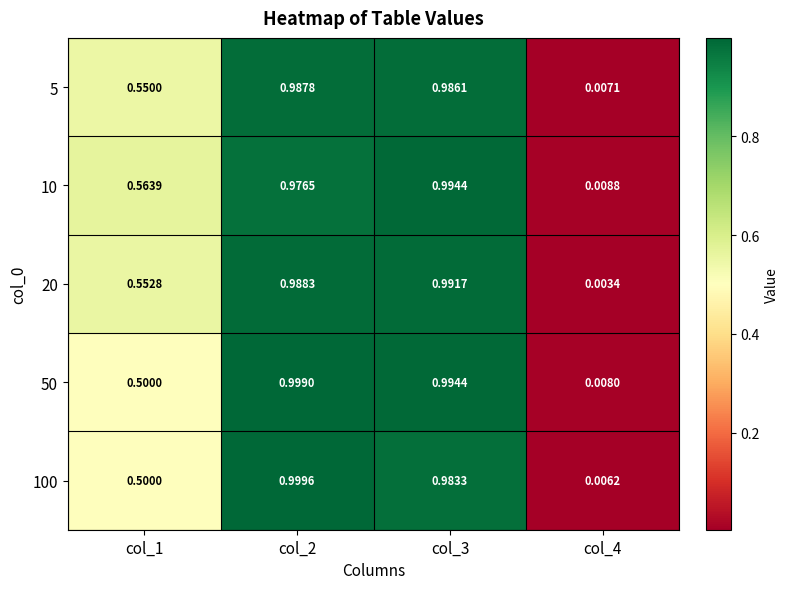

Is the value of 5 at col_3 greater than the value of 20 at col_2?

No